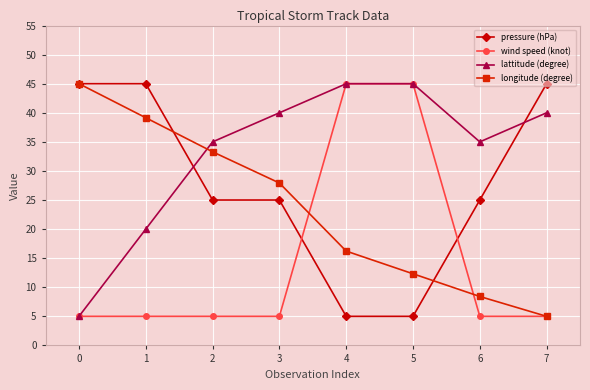

What is the value of the lattitude (degree) point at the 4th from the left?

40.0